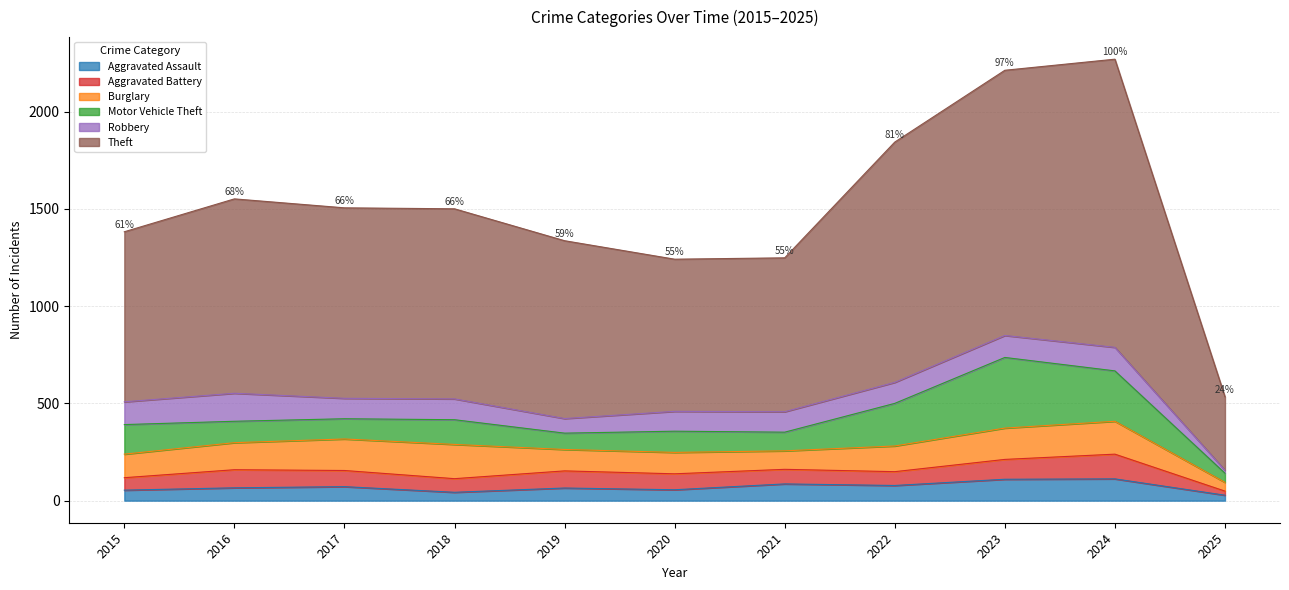

What is the total value across all series at 2017?

1505